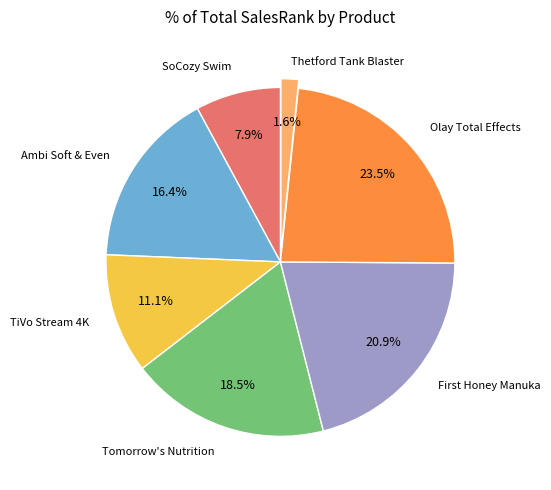

Is there a majority slice in this chart?

No